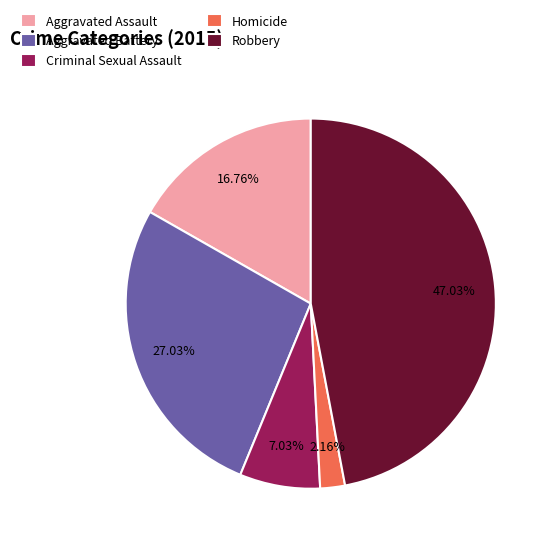

Which has a higher value, Homicide or Criminal Sexual Assault?

Criminal Sexual Assault